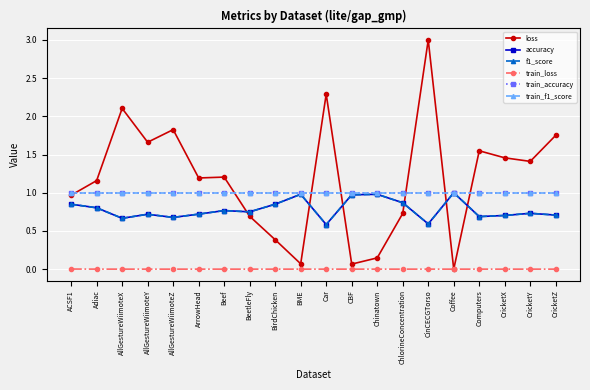

What position from the right is AllGestureWiimoteZ?

16